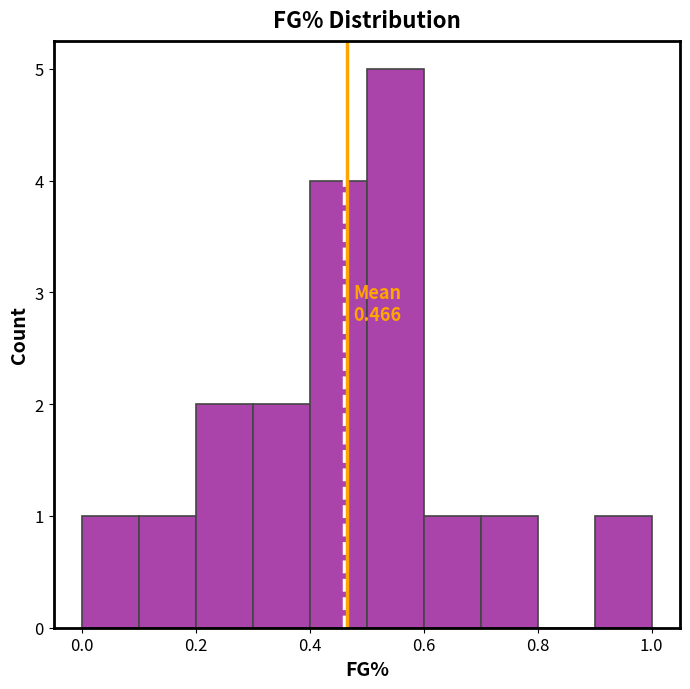

Which range on the x-axis has the tallest bar?

0.5 to 0.6